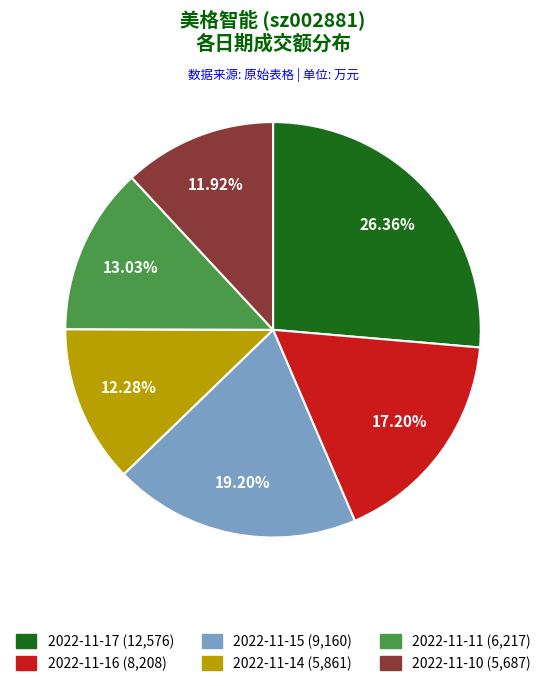

What percentage is the 2022-11-16 slice, to the nearest percent?

17%